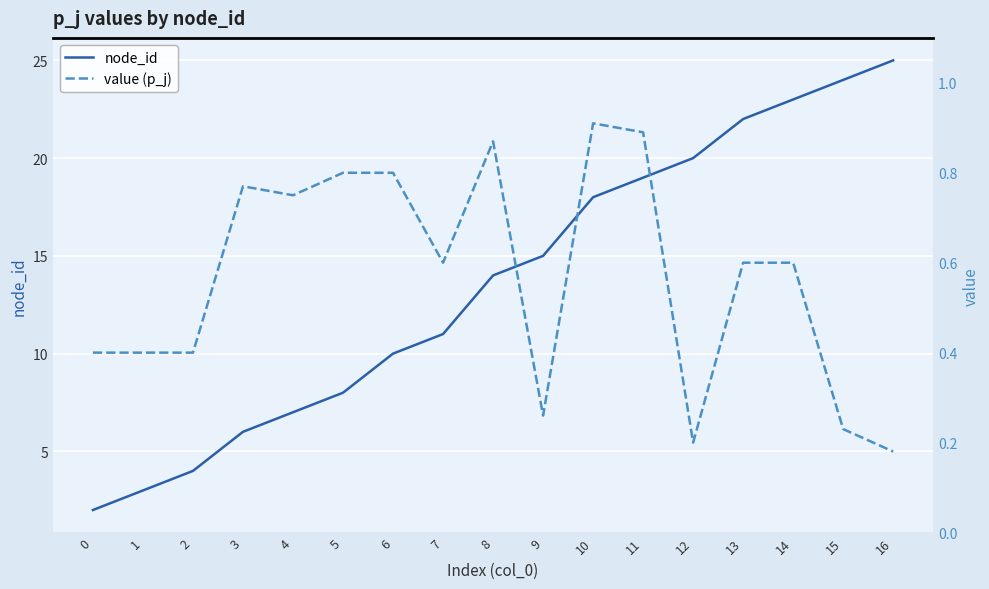

At which label does value (p_j) reach its peak?

10